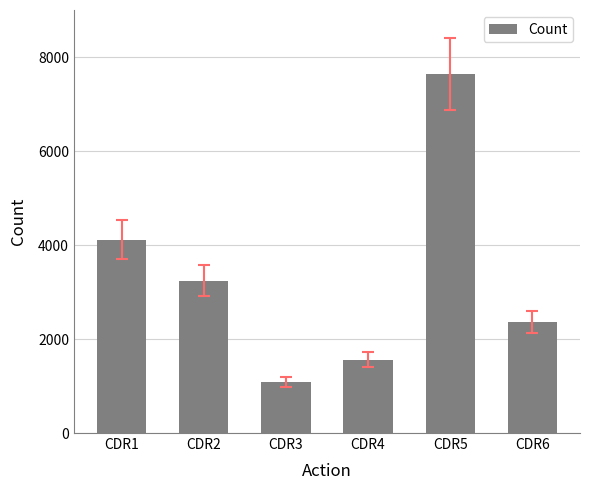

What is the sum of the values at CDR2 and CDR4?

4801